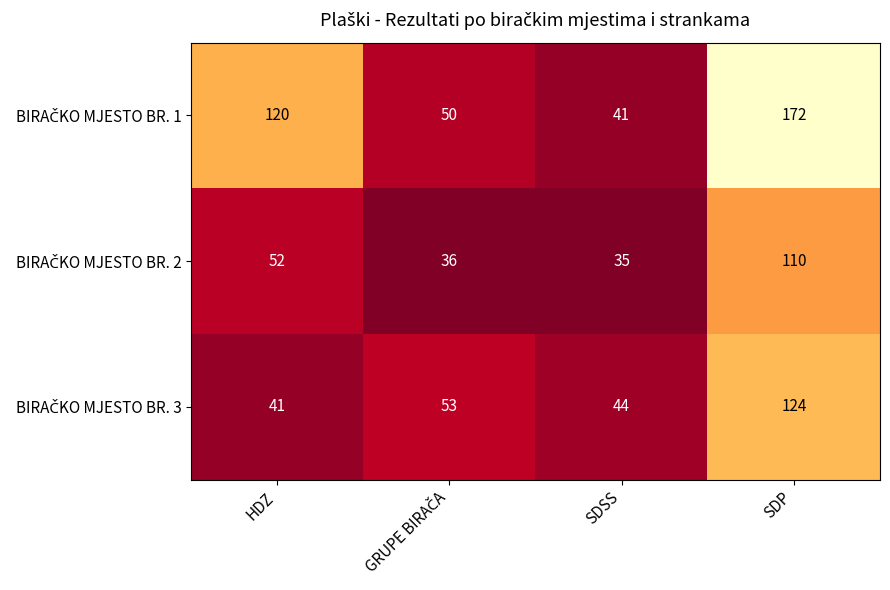

At which category does the chart reach its peak across all series?

SDP